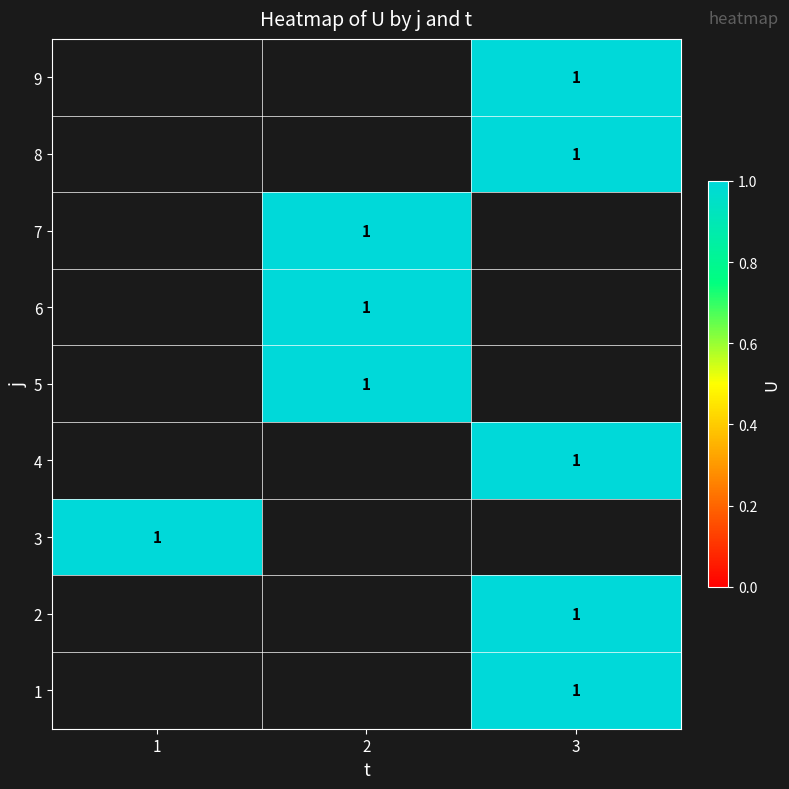

List the series in order of their peak value, highest first.

1, 2, 3, 4, 5, 6, 7, 8, 9